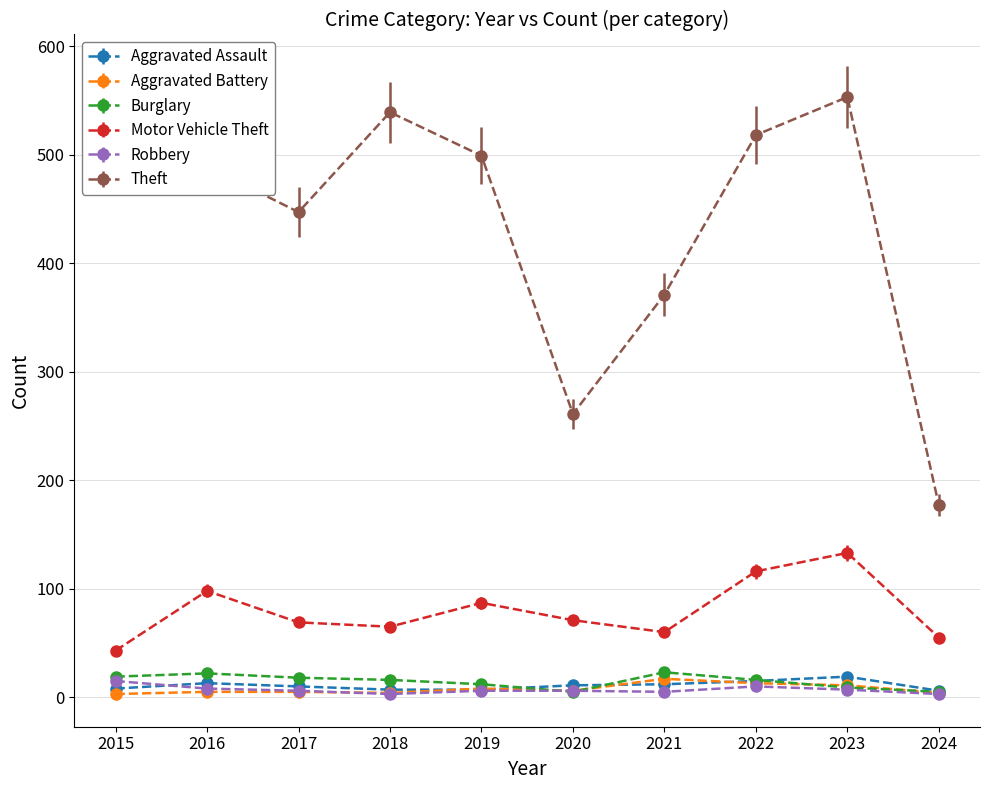

What is the minimum value shown in the chart?

3